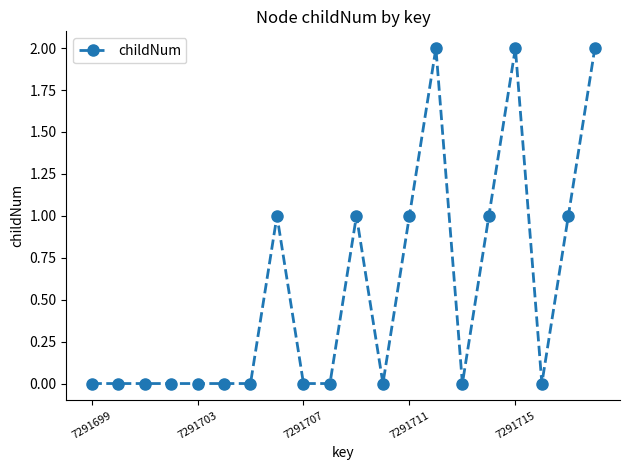

How many lines are shown in the chart?

1